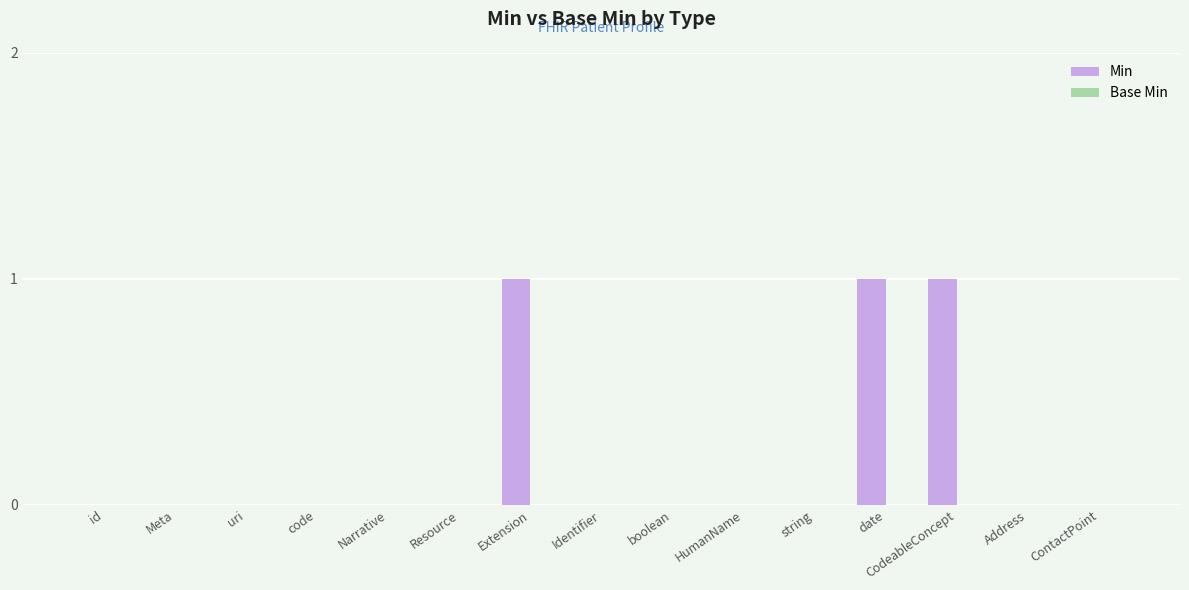

How many categories are shown in the chart?

15